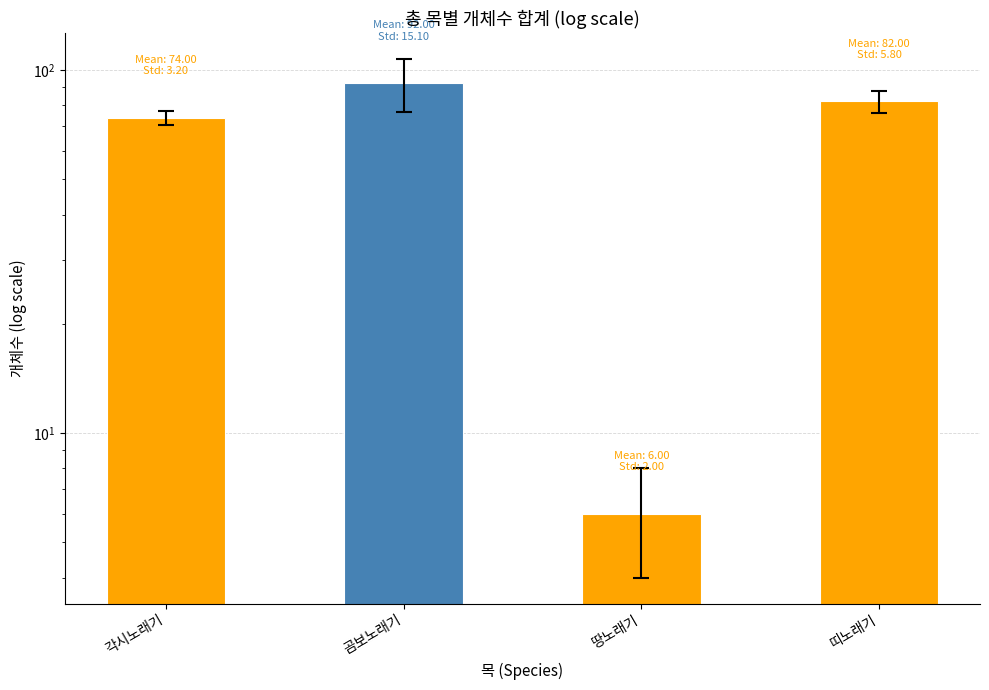

How many bars are there in total?

4